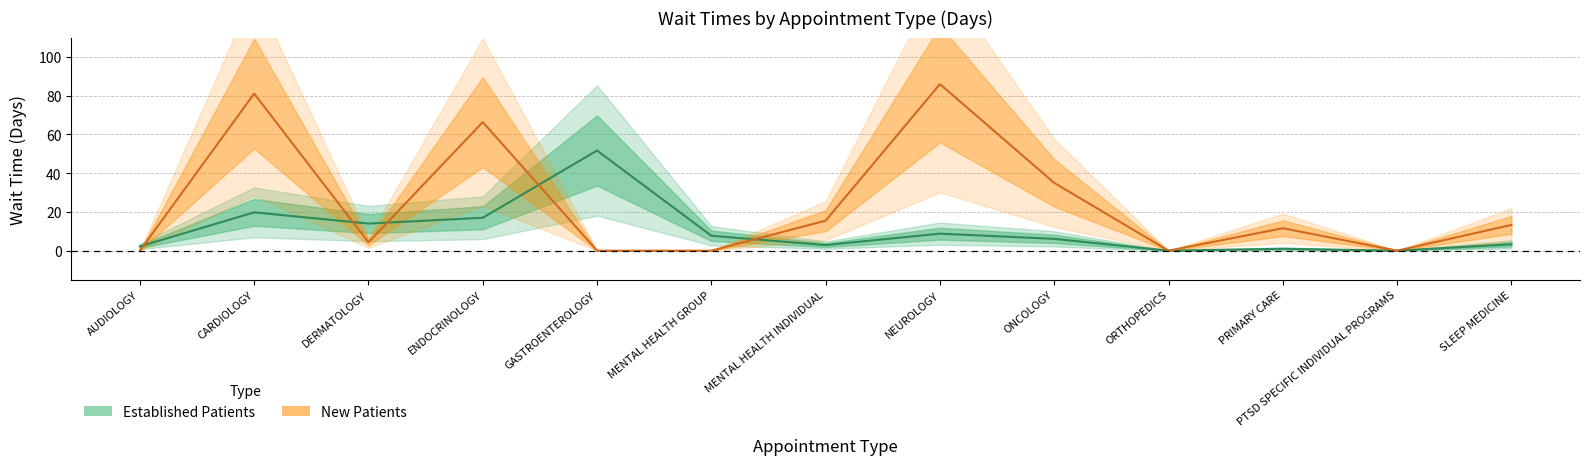

At DERMATOLOGY, list the series in order from smallest to largest.

New Patients, Established Patients